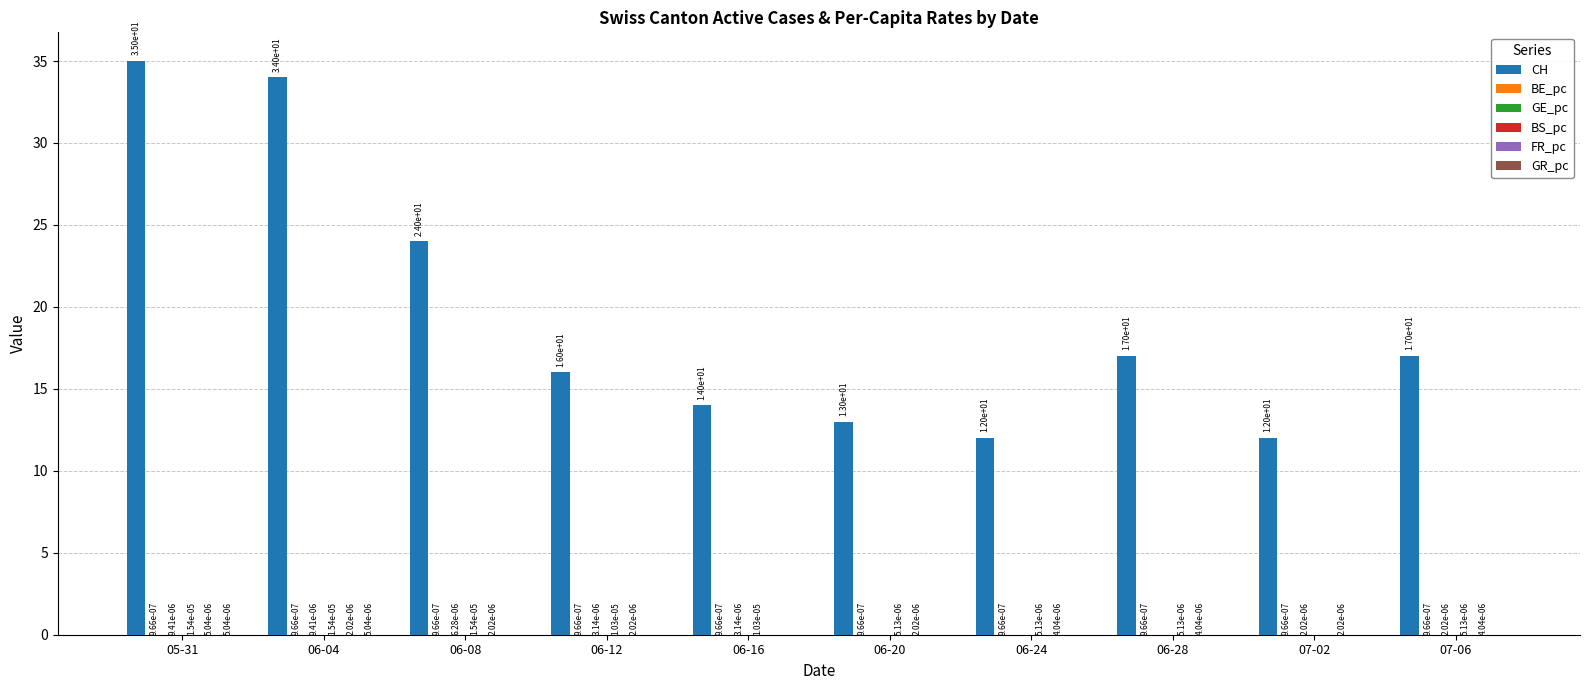

What is the sum of the CH values at 06-28 and 06-12?

33.0